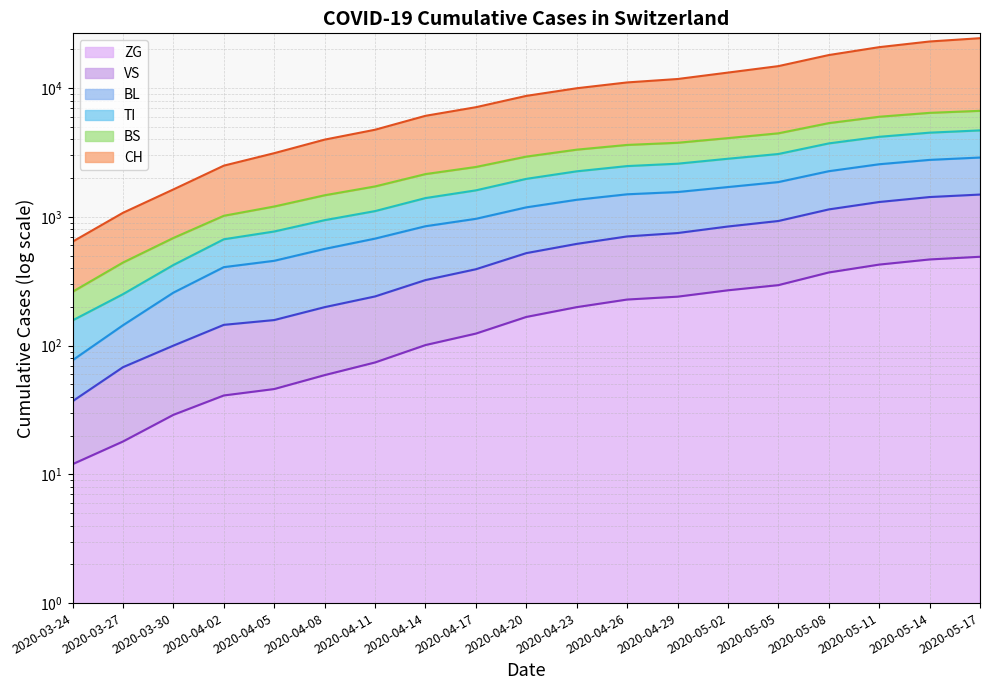

What is the maximum value for ZG?

490